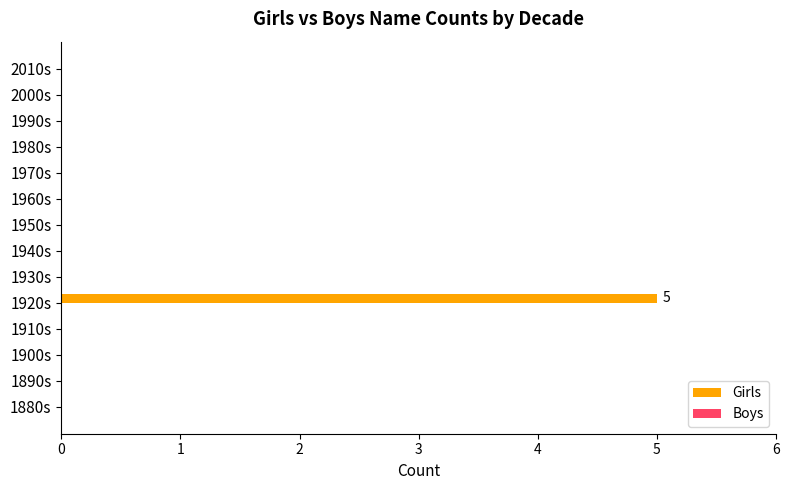

Reading top to bottom, transcribe all the data shown in this chart.

2010s=0	2000s=0	1990s=0	1980s=0	1970s=0	1960s=0	1950s=0	1940s=0	1930s=0	1920s=5	1910s=0	1900s=0	1890s=0	1880s=0